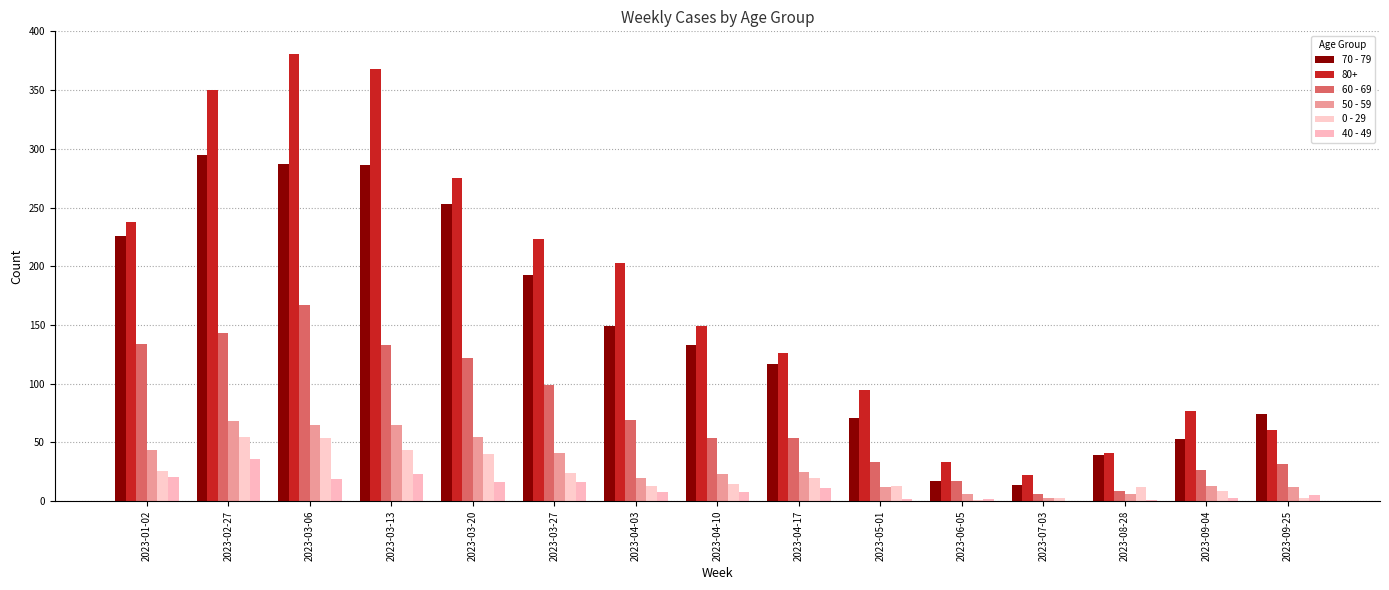

What is the minimum value for 70 - 79?

14